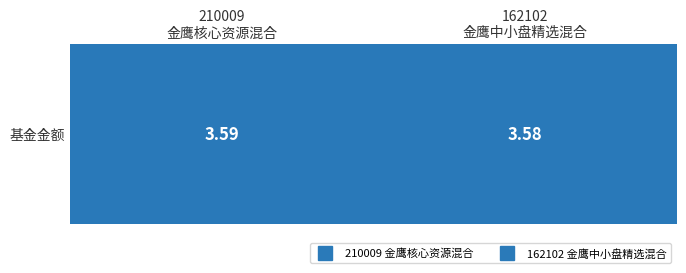

Reading right to left, transcribe all the data shown in this chart.

162102
金鹰中小盘精选混合=3.6	210009
金鹰核心资源混合=3.6